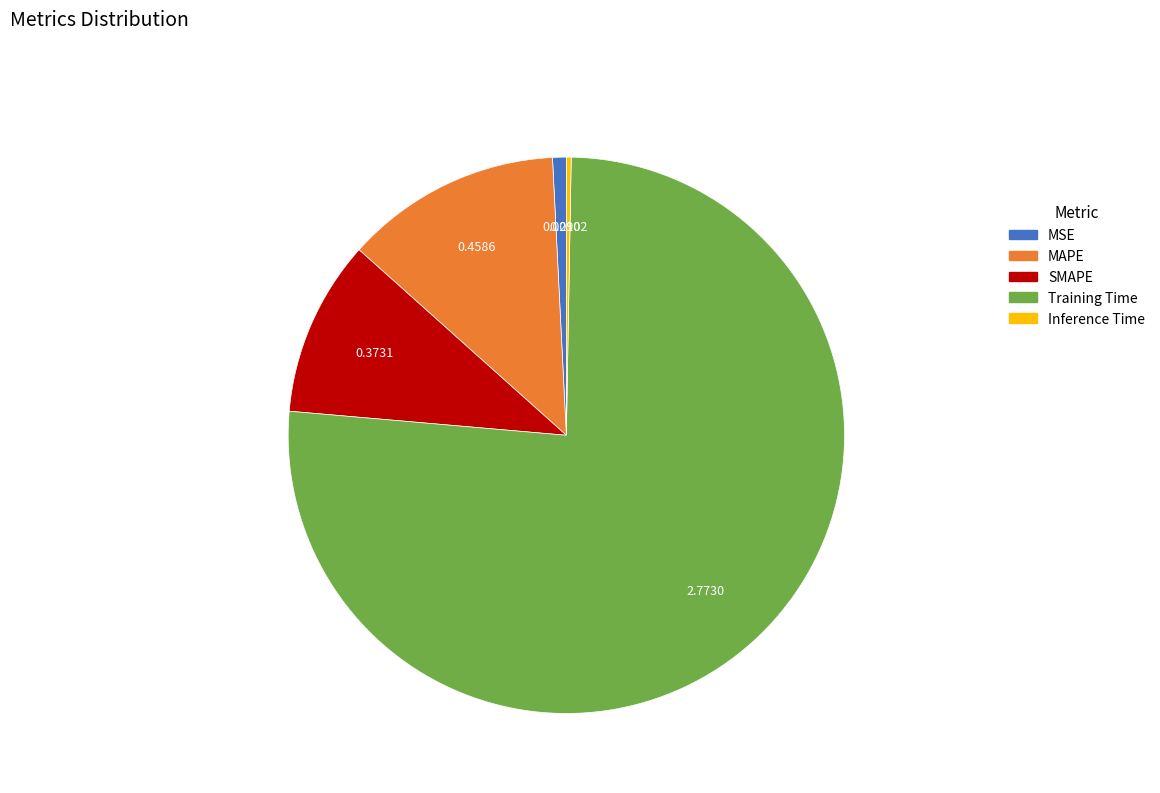

Which category has the biggest portion of the pie?

Training Time